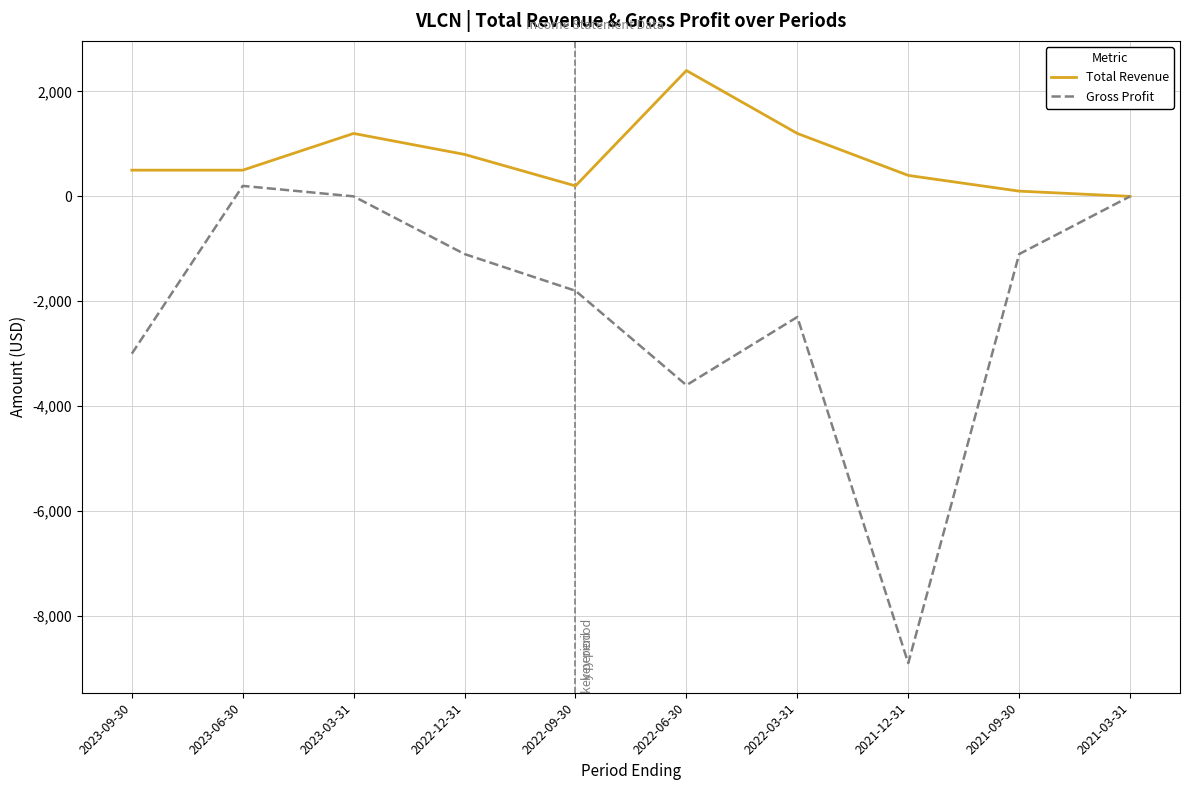

How many categories are shown in the chart?

10